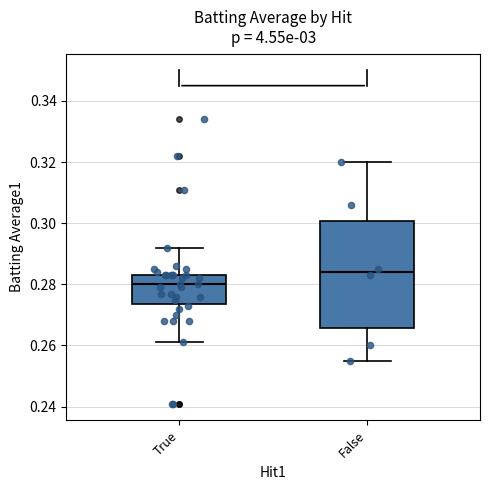

Reading left to right, read every box against the y-axis: the position of its median line, the range the box covers, and the ends of its whiskers. The values are not printed on the chart, so give them approximately, as read against the axis.

True: median 0.280, box 0.274 to 0.284, whiskers 0.262 to 0.292
False: median 0.284, box 0.266 to 0.300, whiskers 0.256 to 0.320